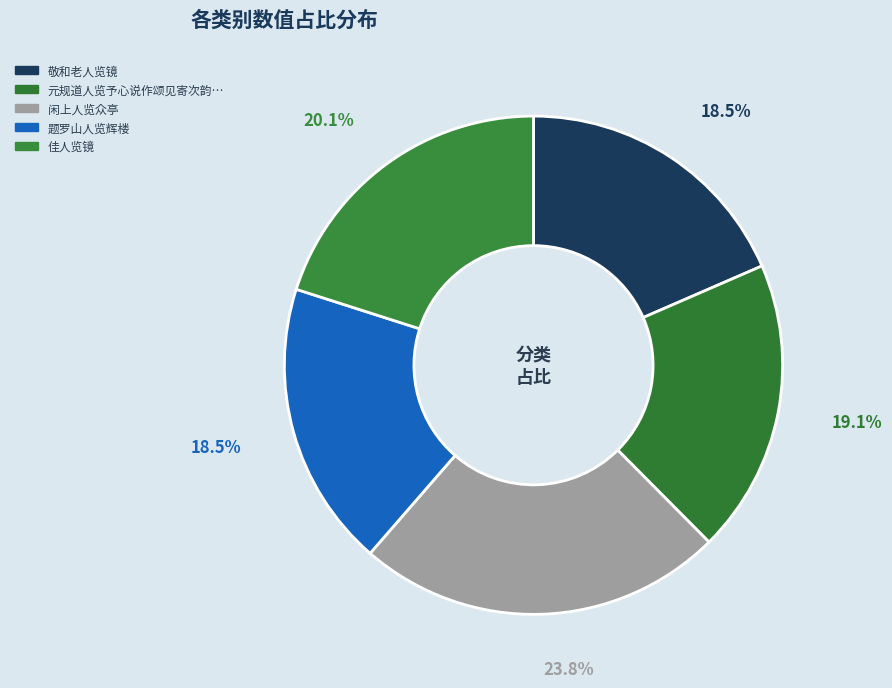

Is there any slice that represents more than half of the pie?

No